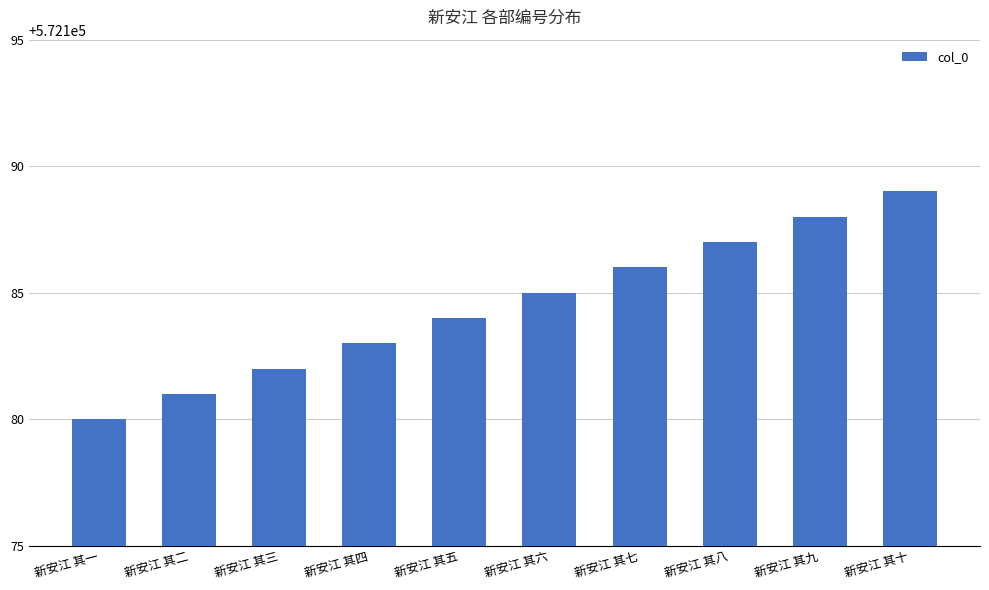

Which label corresponds to the smallest value in the chart?

新安江 其一